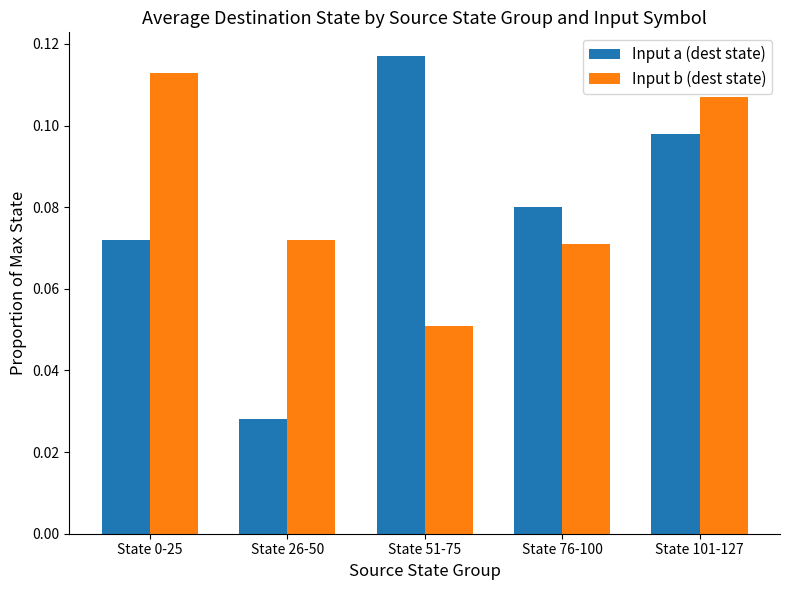

What is the sum of all Input b (dest state) values?

0.4